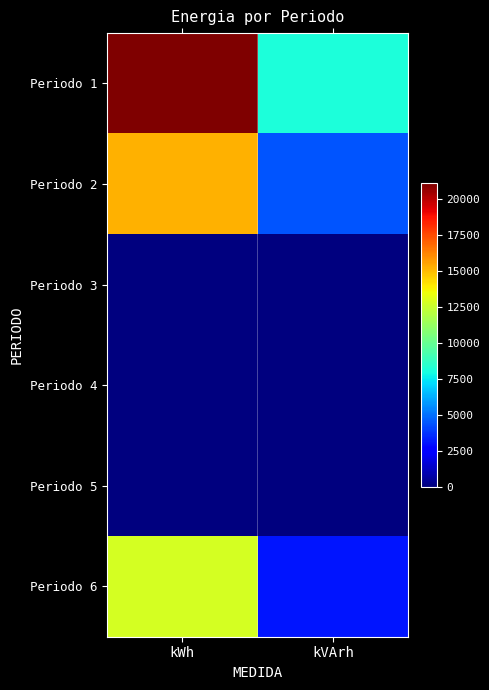

Count the number of data series in this chart.

6